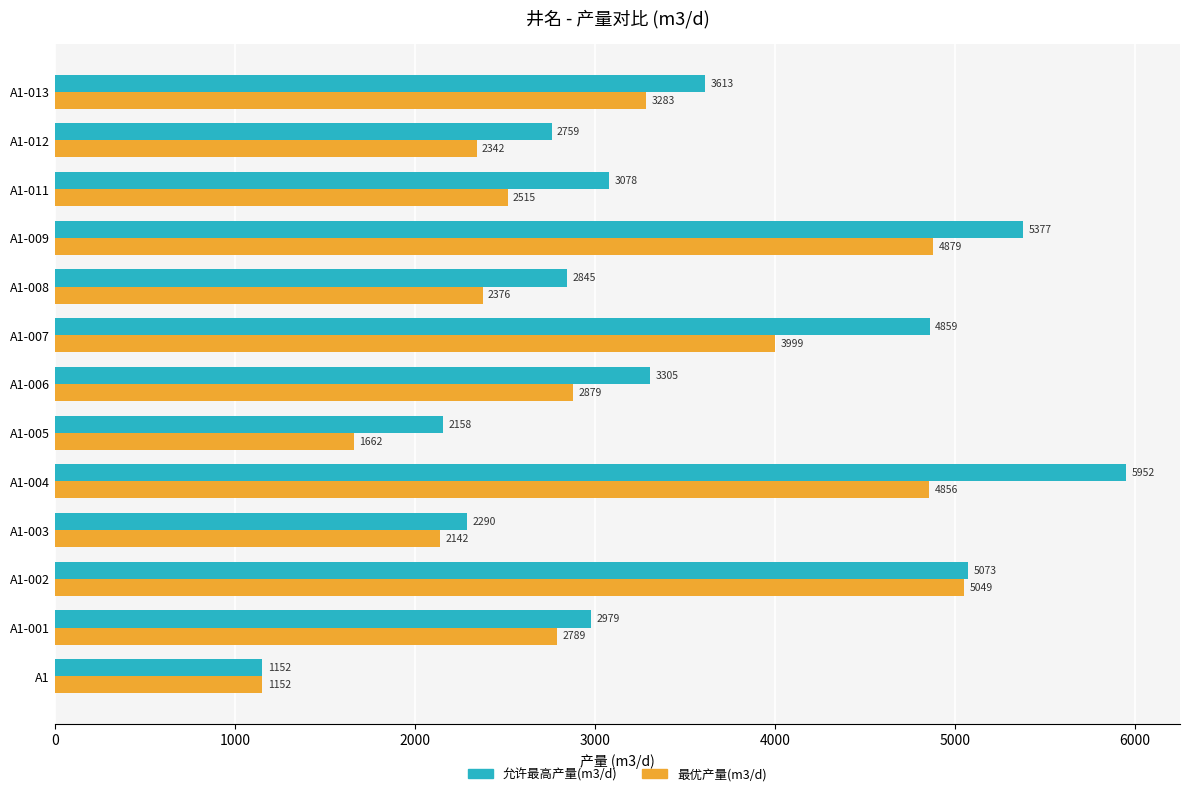

What are all the series names shown in the legend?

允许最高产量(m3/d), 最优产量(m3/d)